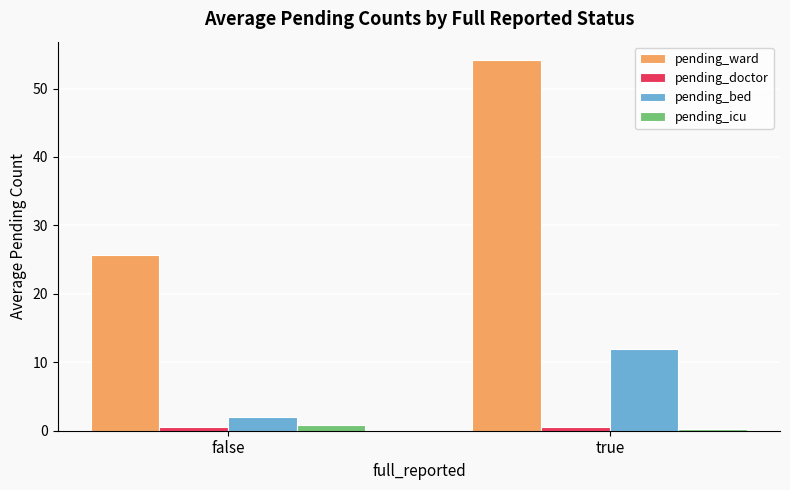

What is the average value of the pending_bed series?

7.0